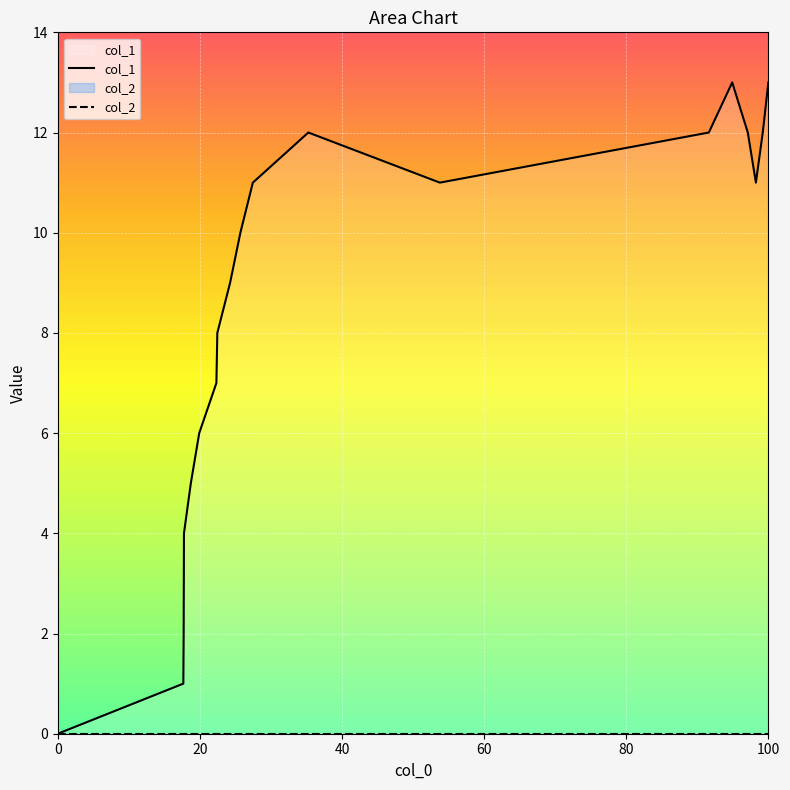

How many values in col_1 are above zero?

18